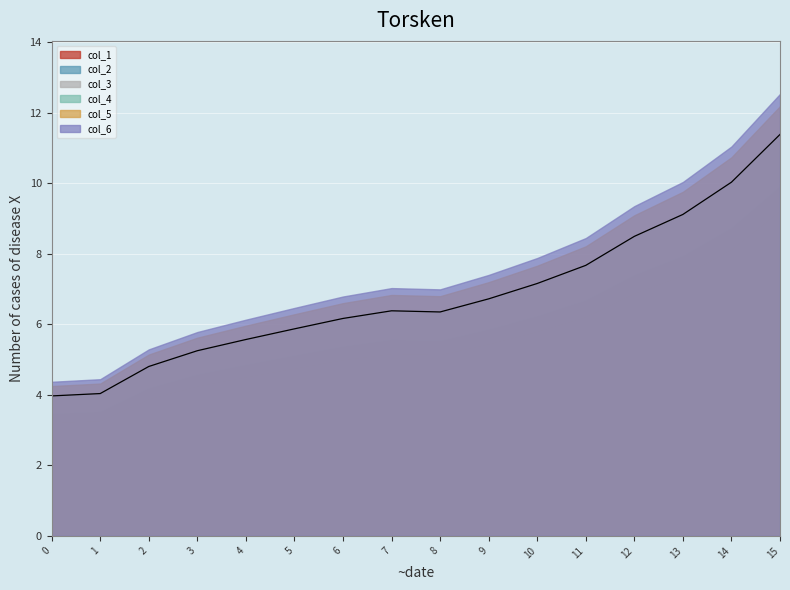

Reading right to left, what are all the values shown in this chart?

col_1: 9.2	8.1	7.4	6.9	6.2	5.8	5.5	5.2	5.2	5.0	4.8	4.5	4.3	3.9	3.3	3.2
col_2: 8.9	7.9	7.1	6.7	6.0	5.6	5.3	5.0	5.0	4.8	4.6	4.4	4.1	3.8	3.2	3.1
col_3: 9.9	8.7	7.9	7.4	6.7	6.2	5.8	5.5	5.6	5.4	5.1	4.8	4.6	4.2	3.5	3.5
col_4: 11.4	10.0	9.1	8.5	7.7	7.2	6.7	6.4	6.4	6.2	5.9	5.6	5.3	4.8	4.0	4.0
col_5: 12.2	10.7	9.8	9.1	8.2	7.7	7.2	6.8	6.8	6.6	6.3	6.0	5.6	5.1	4.3	4.2
col_6: 12.5	11.0	10.0	9.4	8.4	7.9	7.4	7.0	7.0	6.8	6.5	6.1	5.8	5.3	4.4	4.4